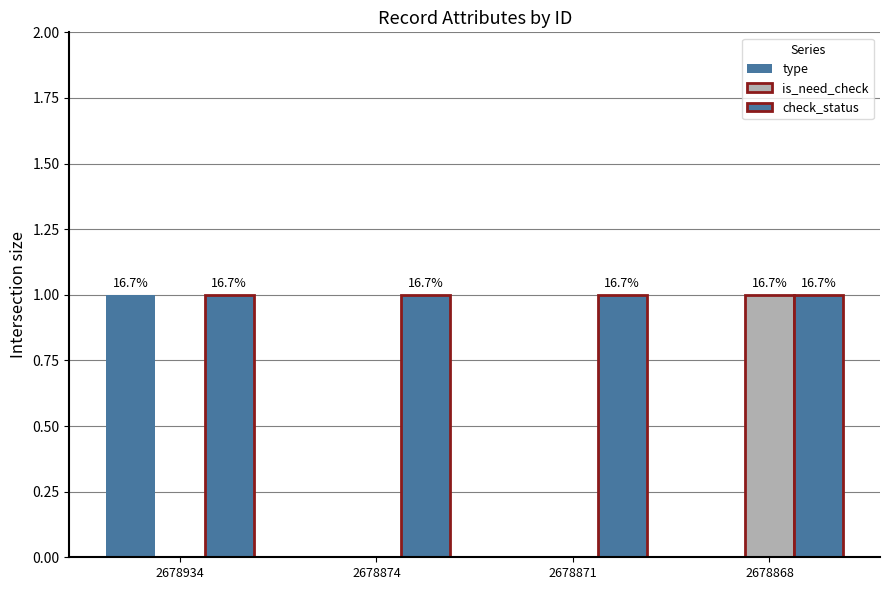

Are the bars grouped side by side (vs. stacked)?

Yes